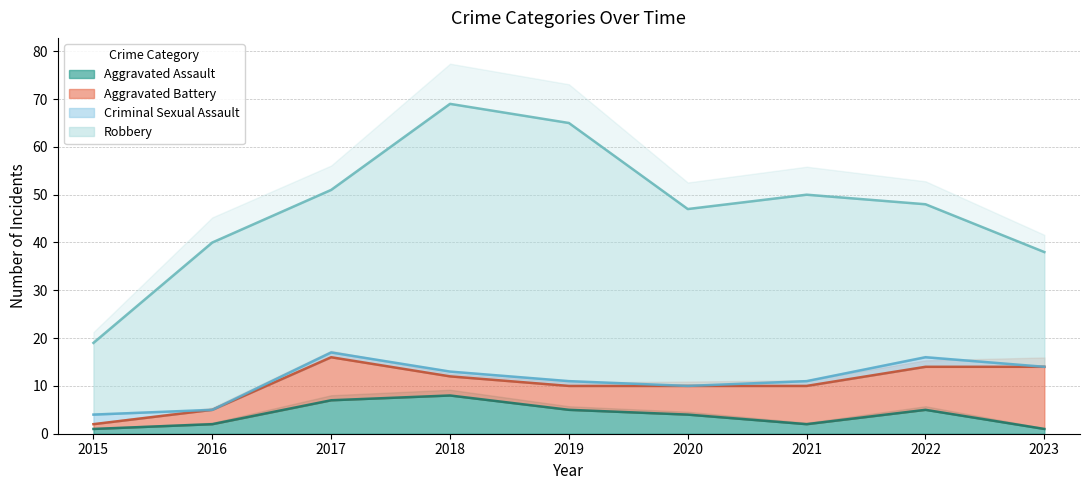

How many lines are shown in the chart?

4